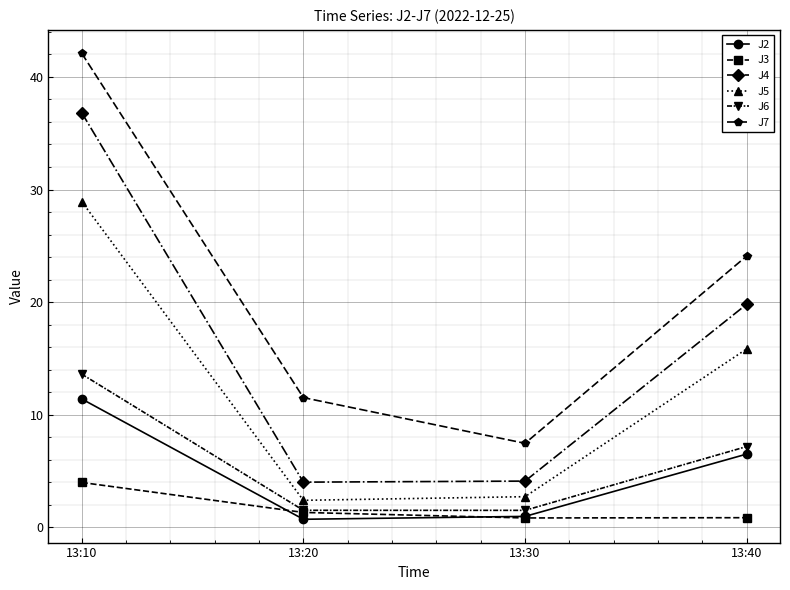

At which label is J5 closest to 15?

13:40